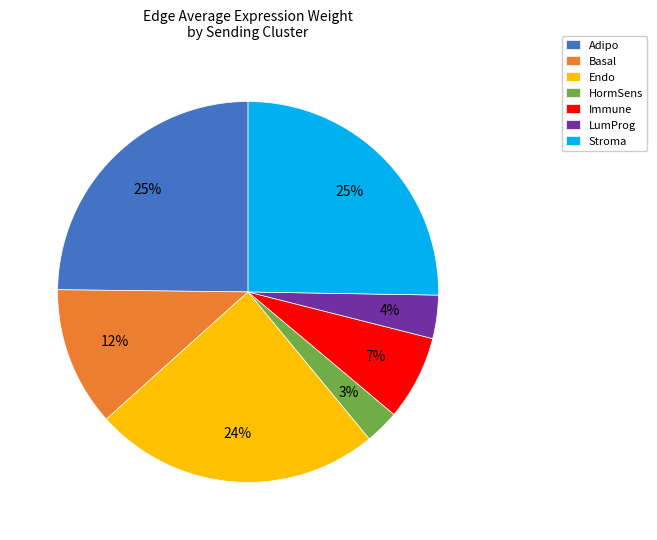

What is the ratio of the value at LumProg to the value at Basal?

0.3